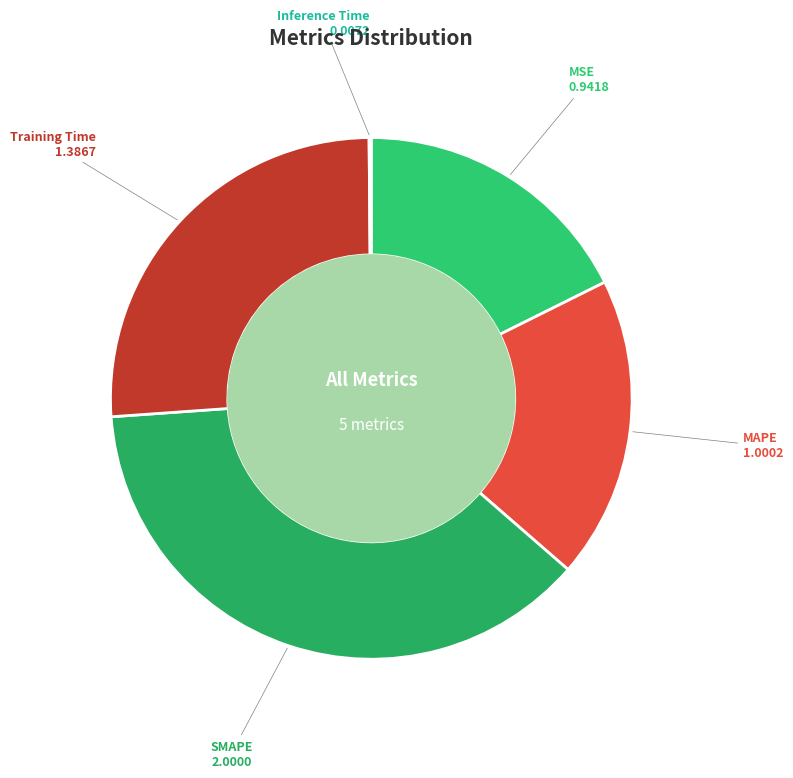

What is the ratio of the value at Training Time to the value at MAPE?

1.4